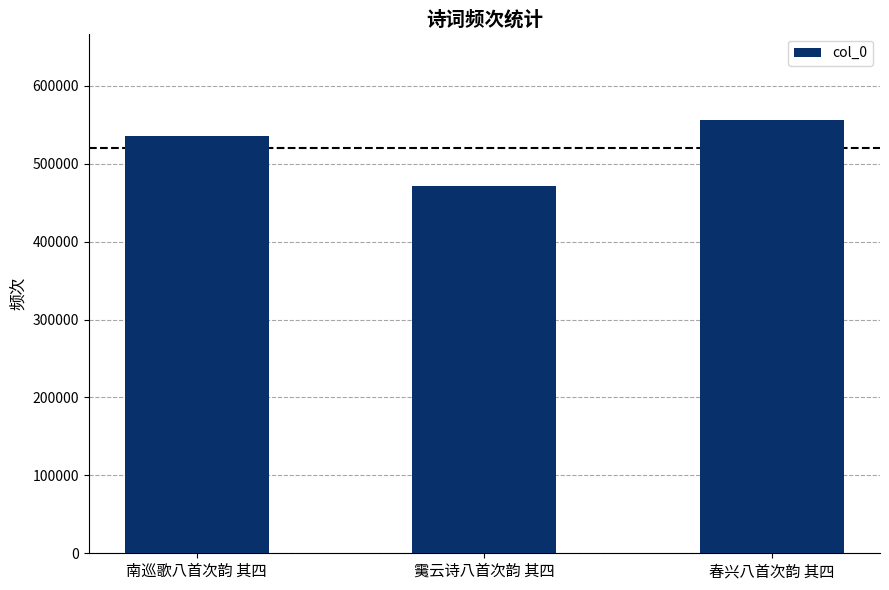

Where is the data nearest to the value 513346?

南巡歌八首次韵 其四